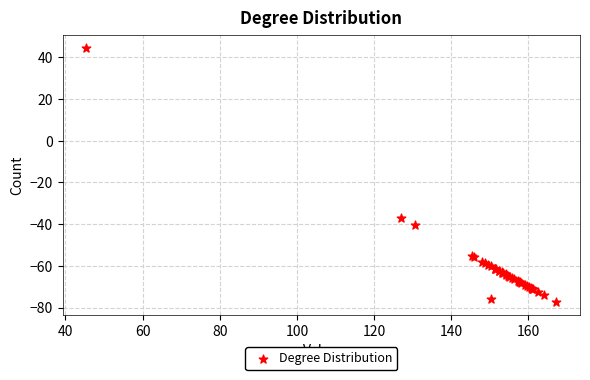

What Y value in the scatter plot is closest to -16?

-37.0